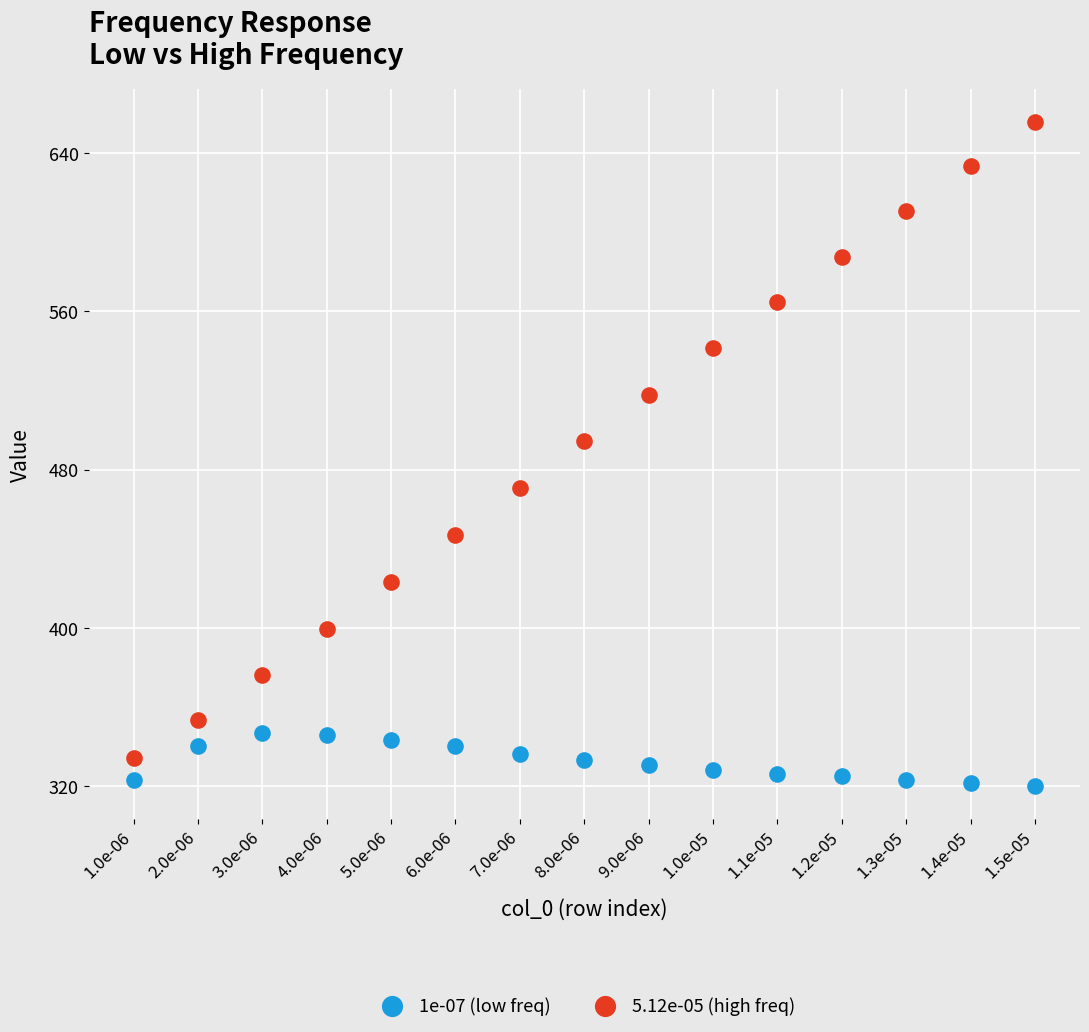

Across all data points, what is the range of Y values (max minus min)?

336.0